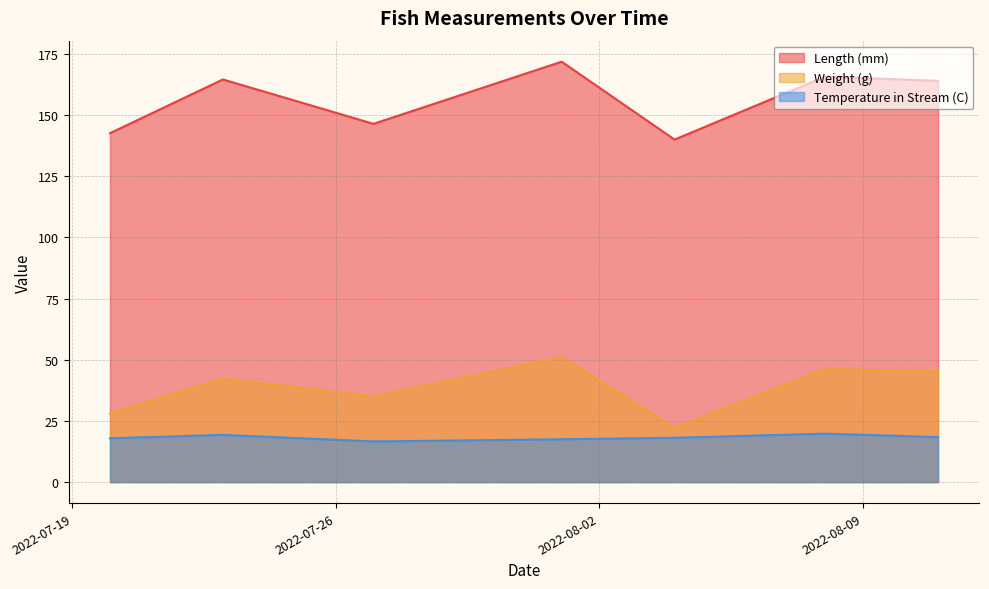

What is the sum of all Weight (g) values?

270.0